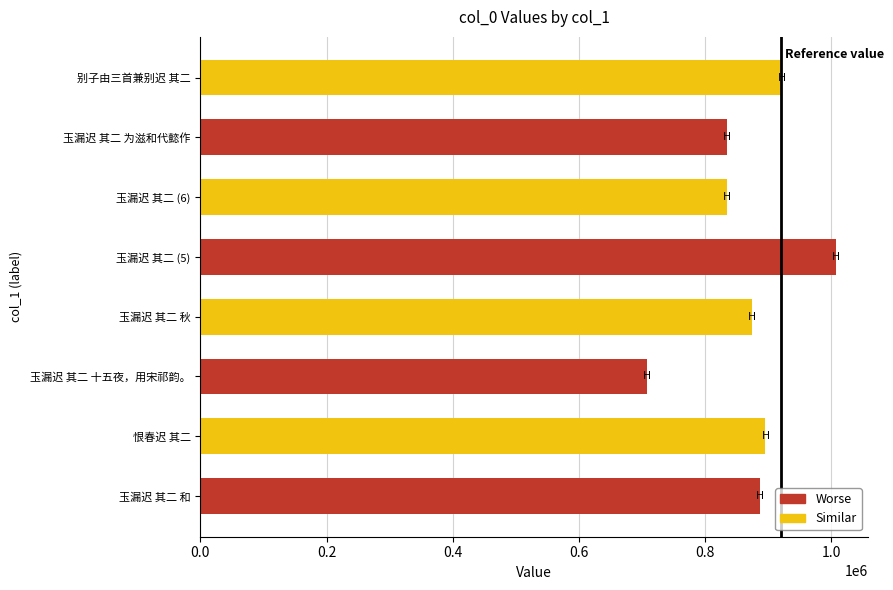

What is the average value?

870518